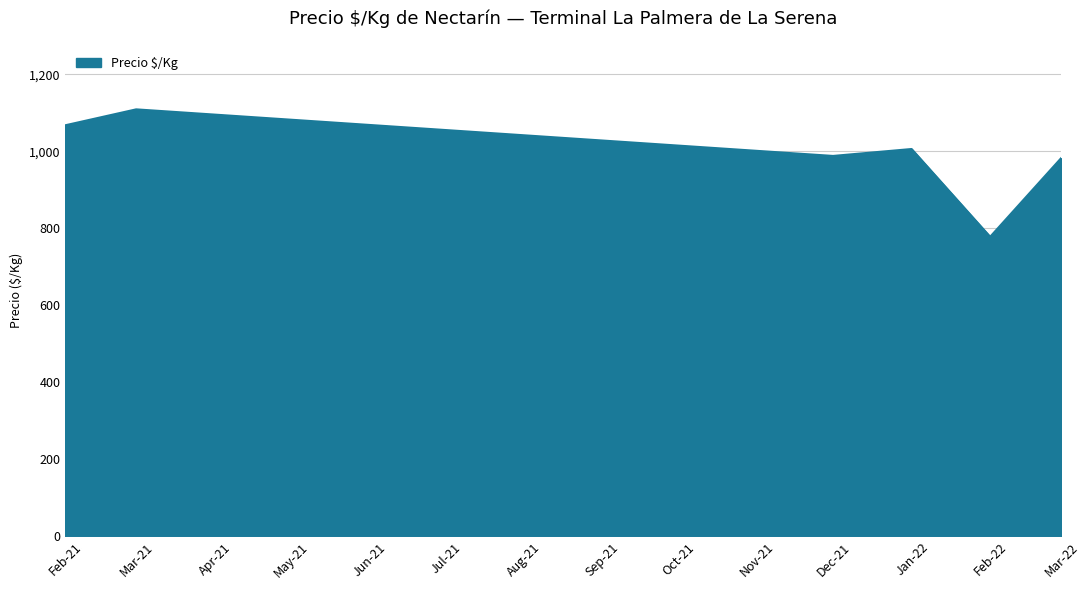

What is the sum of the values at Mar-21 and Jan-22?

2115.0